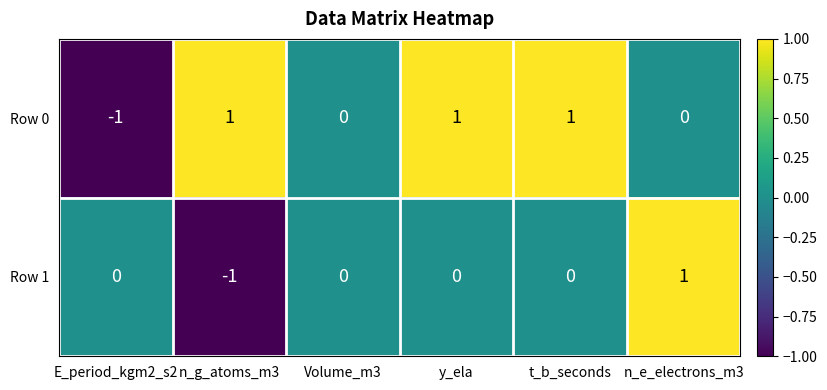

Which category has the highest value in the Row 1 series?

n_e_electrons_m3